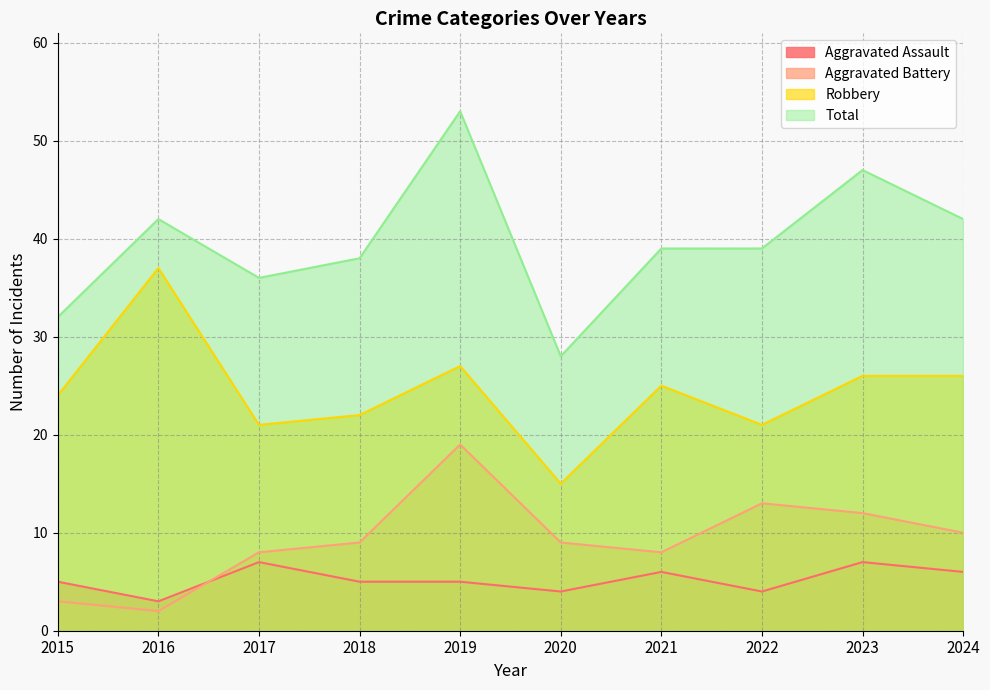

How many values in the Aggravated Battery series are below 9?

4